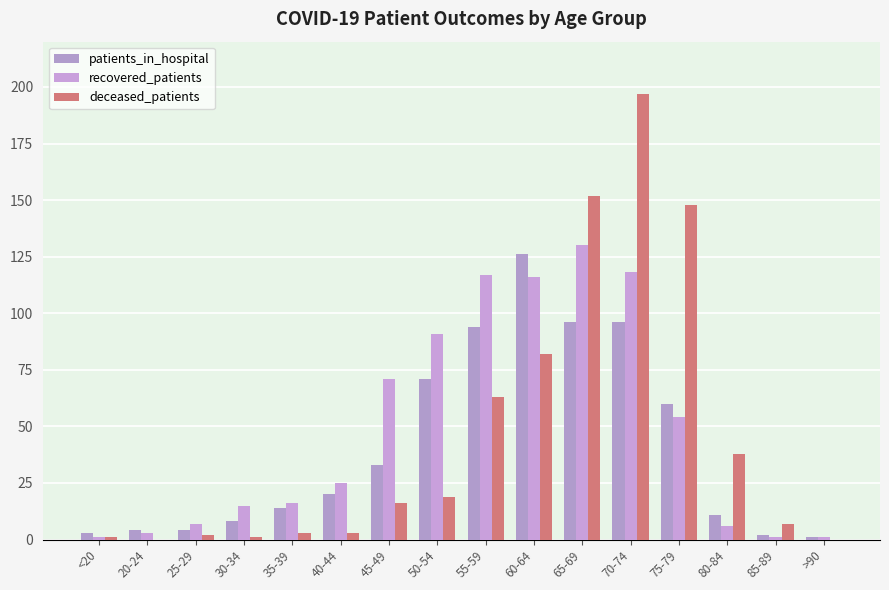

Which series has the largest total across all categories?

recovered_patients